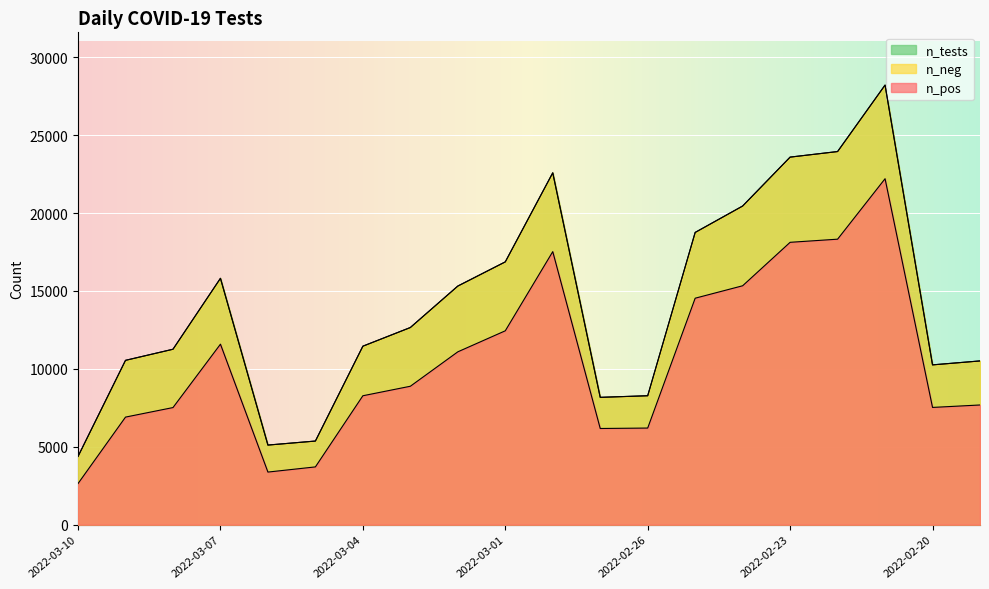

True or false: n_pos has a value of 11092 at 2022-03-02.

True